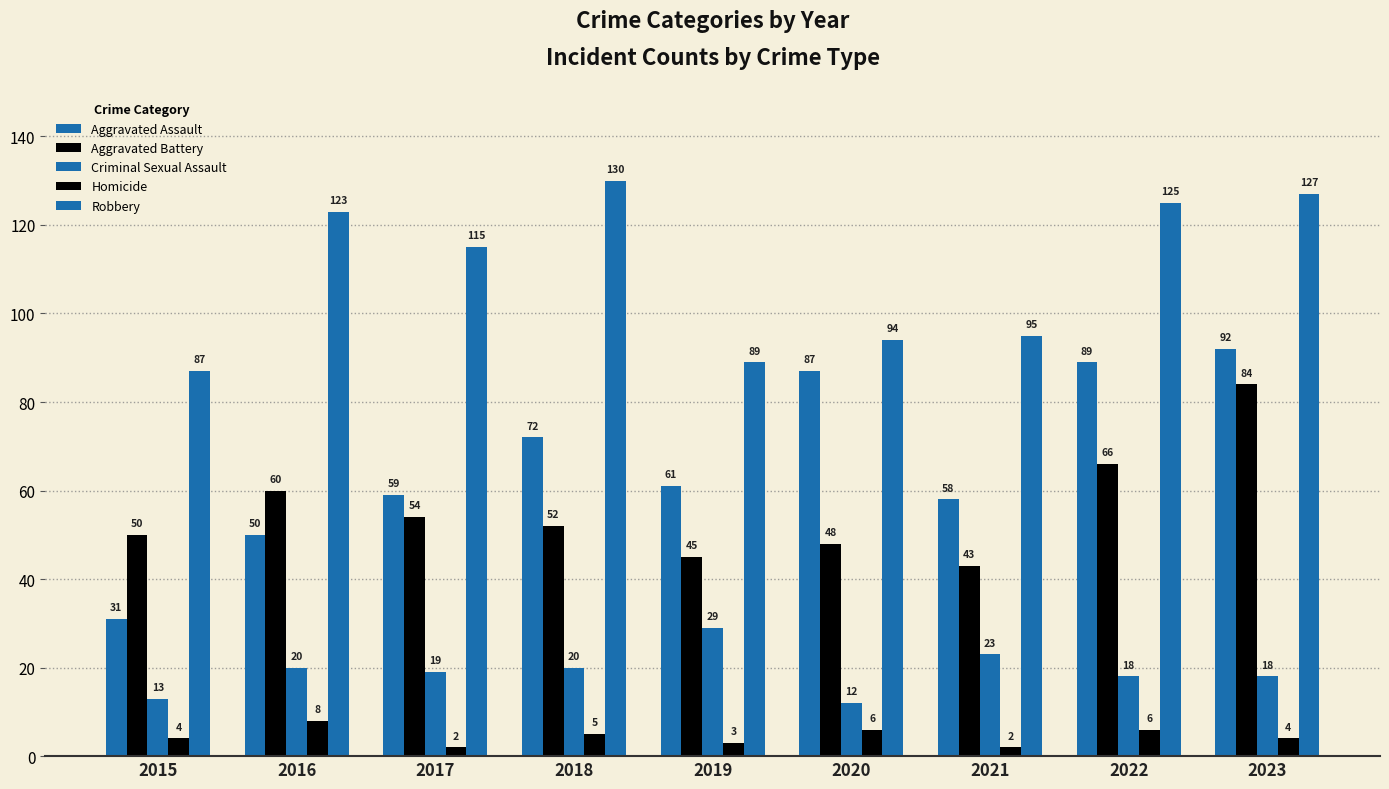

List the labels in order of Homicide value, smallest first.

2017, 2021, 2019, 2015, 2023, 2018, 2020, 2022, 2016